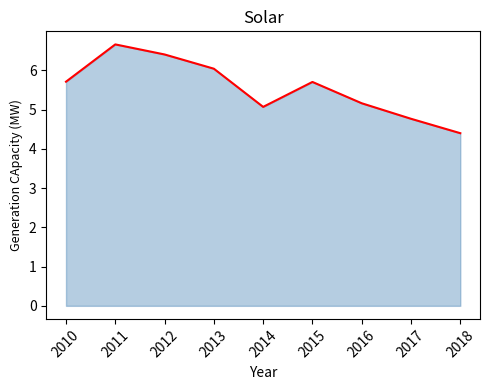

What is the difference between the maximum and minimum values?

2.3